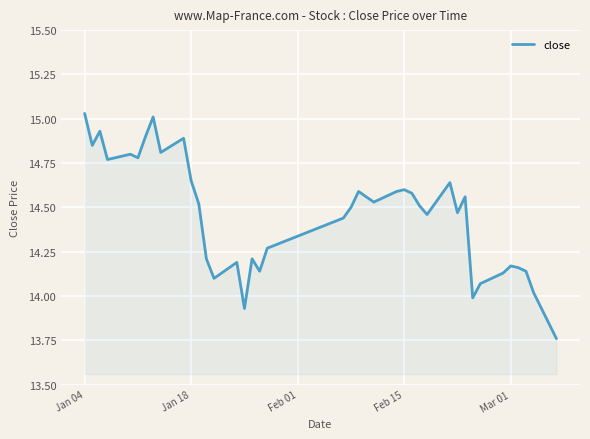

What is the difference between the maximum and minimum values?

1.3